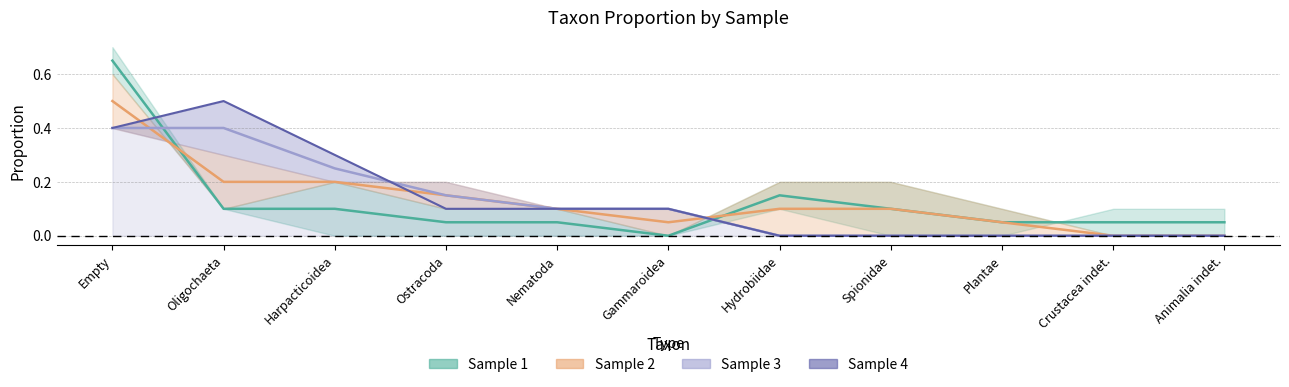

Which category has the highest value across all series?

Oligochaeta